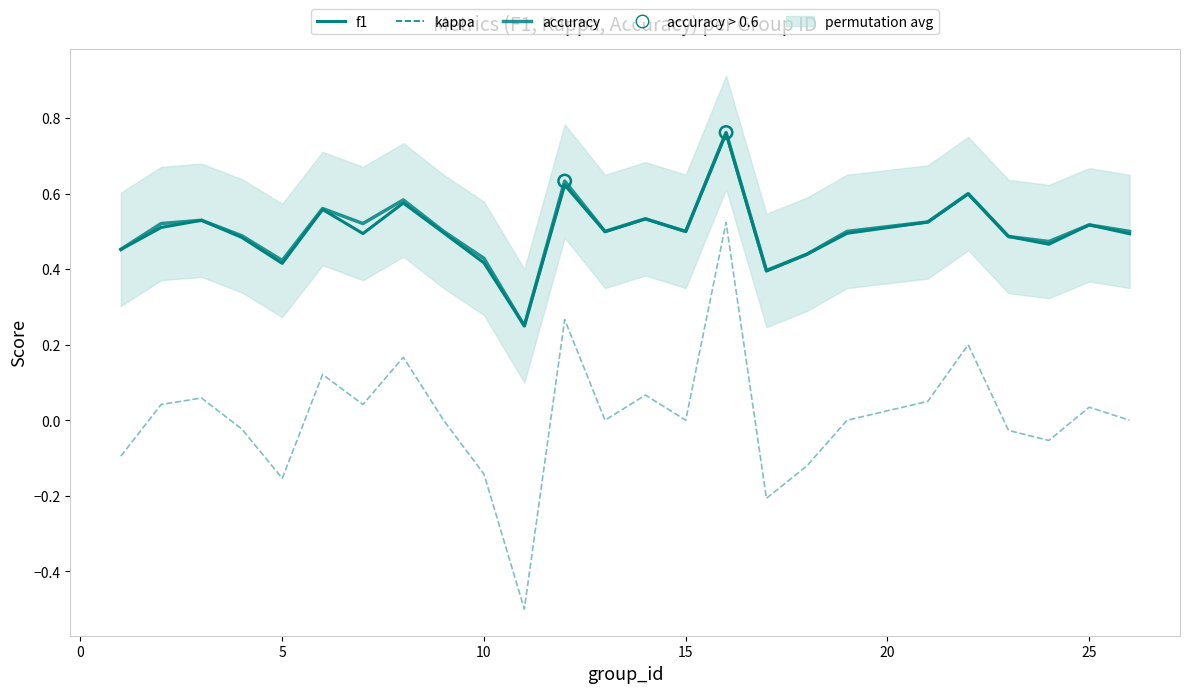

What is the total value across all series at 9?

1.0